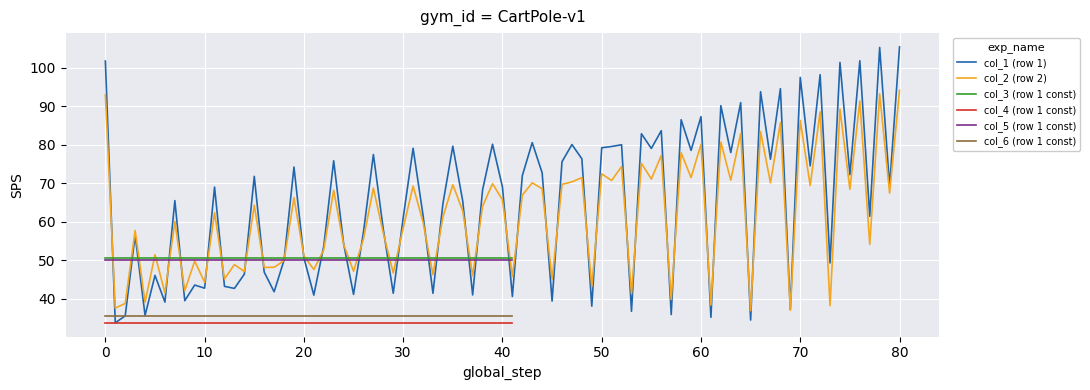

How many lines are shown in the chart?

6